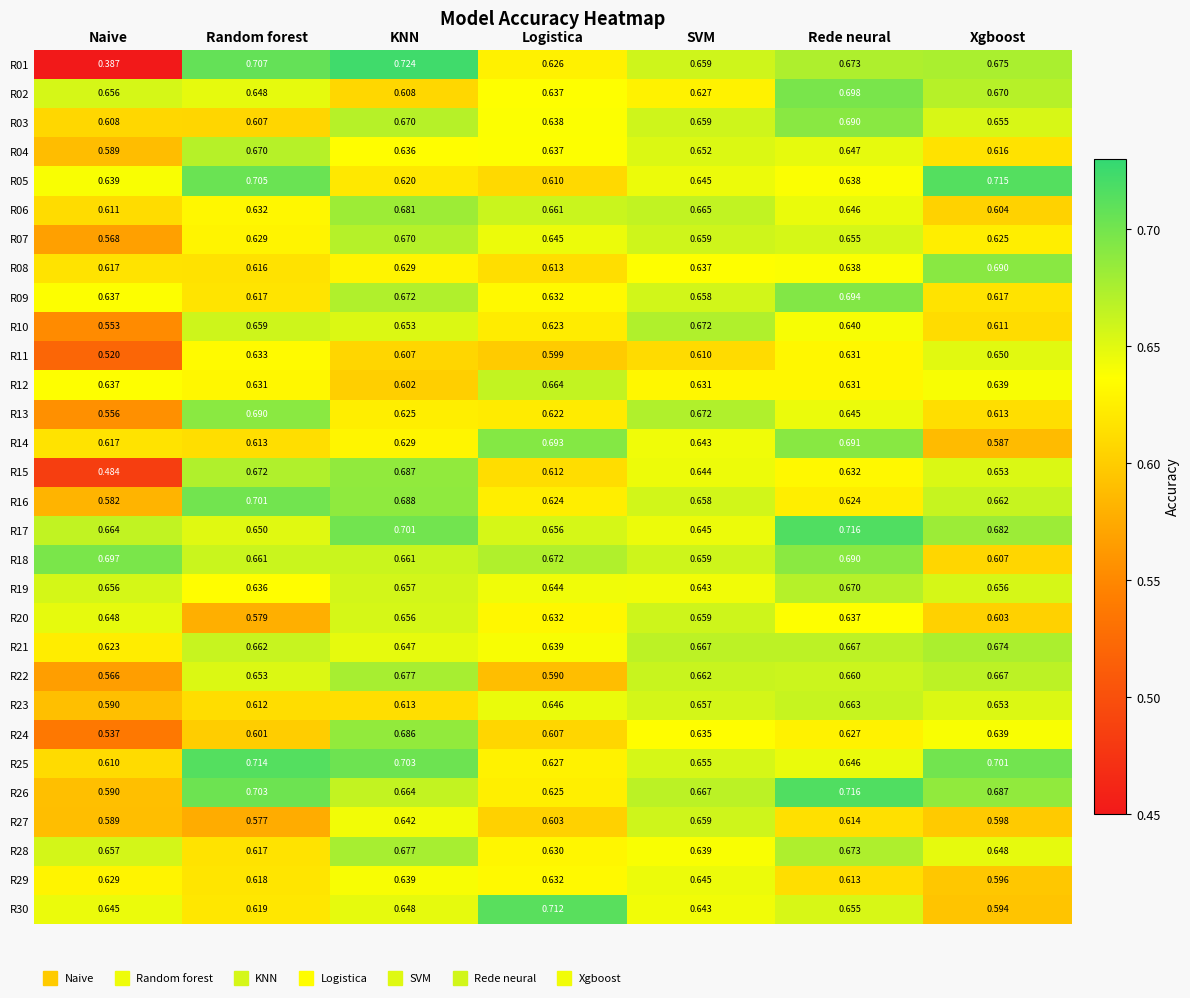

Which category has the highest value across all series?

KNN